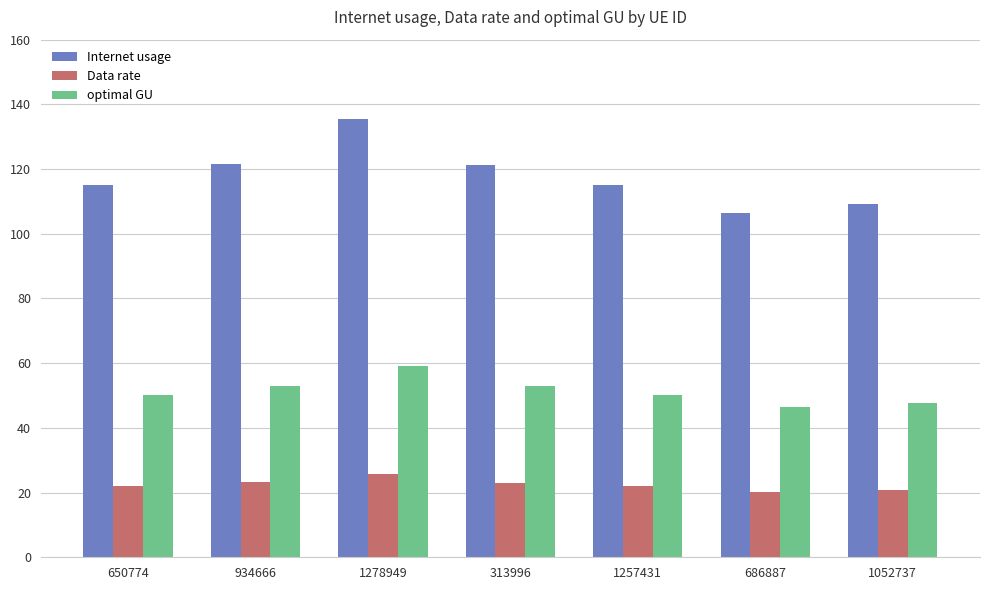

What is the difference between the maximum and second lowest values in the Data rate series?

5.0